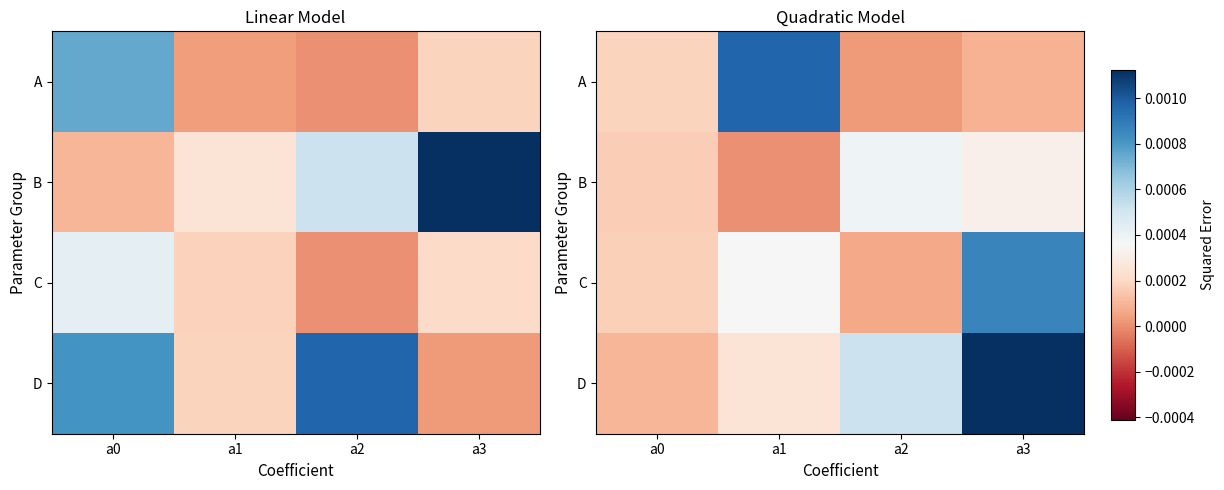

Count the number of data series in this chart.

4